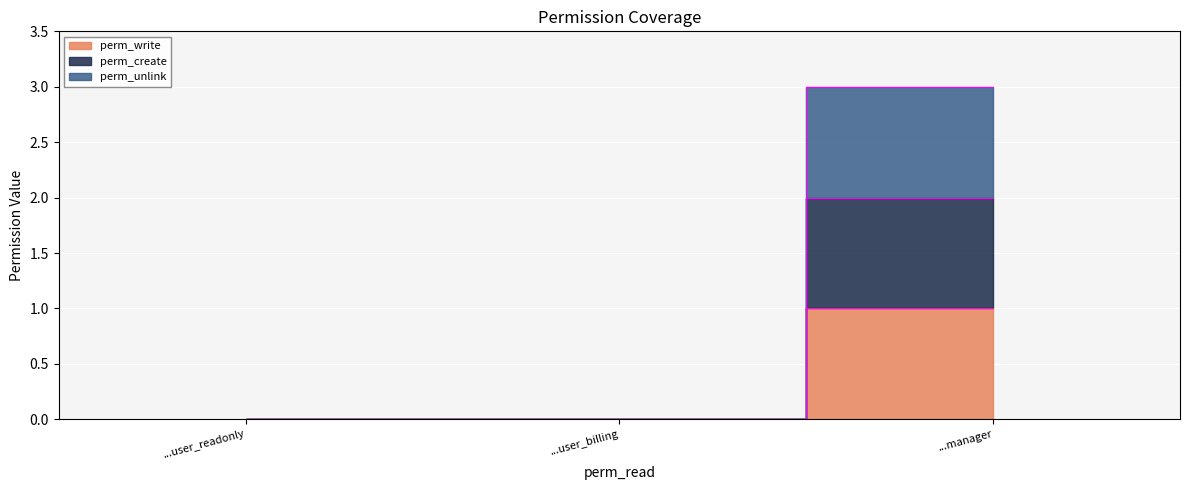

Is it true that perm_unlink equals 0 at ...user_readonly?

True